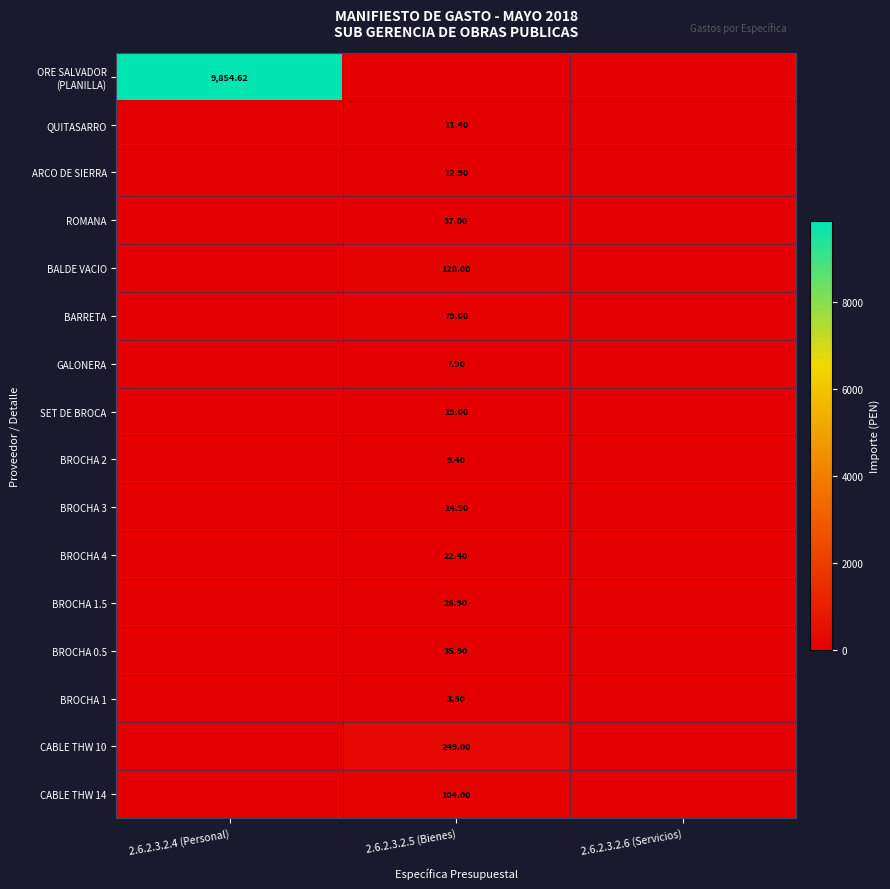

How many values in the BROCHA 1.5 series exceed 0?

1